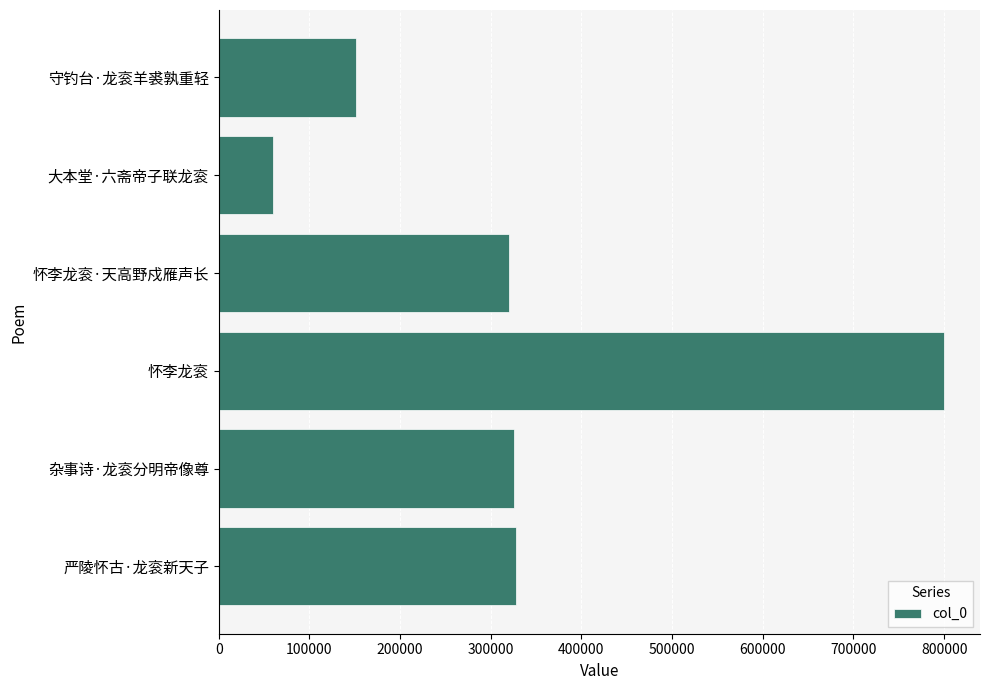

What is the maximum value shown in the chart?

799538